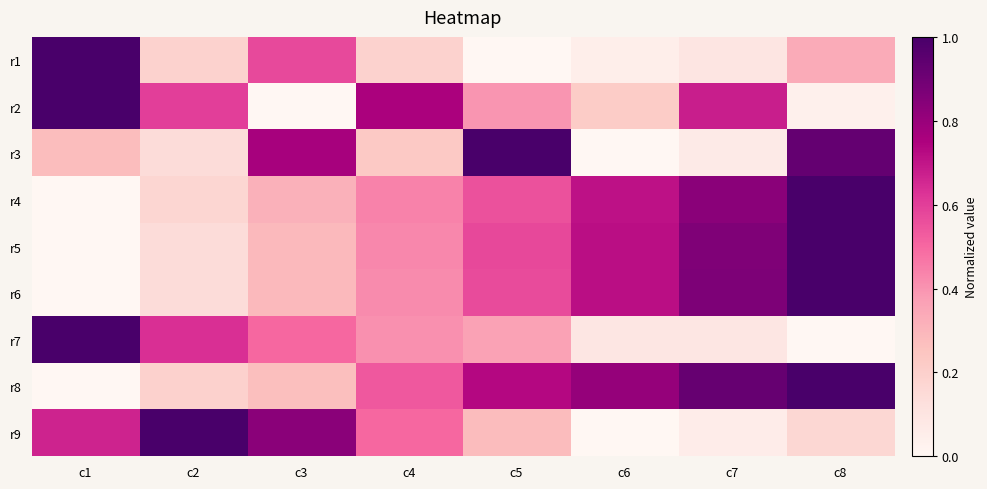

Reading right to left, transcribe all the data shown in this chart.

r1: c8=0.3	c7=0.1	c6=0.0	c5=0.0	c4=0.2	c3=0.6	c2=0.2	c1=1.0
r2: c8=0.0	c7=0.7	c6=0.2	c5=0.4	c4=0.8	c3=0.0	c2=0.6	c1=1.0
r3: c8=0.9	c7=0.1	c6=0.0	c5=1.0	c4=0.2	c3=0.8	c2=0.1	c1=0.3
r4: c8=1.0	c7=0.8	c6=0.7	c5=0.6	c4=0.4	c3=0.3	c2=0.2	c1=0.0
r5: c8=1.0	c7=0.9	c6=0.7	c5=0.6	c4=0.4	c3=0.3	c2=0.1	c1=0.0
r6: c8=1.0	c7=0.9	c6=0.7	c5=0.6	c4=0.4	c3=0.3	c2=0.1	c1=0.0
r7: c8=0.0	c7=0.1	c6=0.1	c5=0.4	c4=0.4	c3=0.5	c2=0.6	c1=1.0
r8: c8=1.0	c7=0.9	c6=0.8	c5=0.7	c4=0.5	c3=0.3	c2=0.2	c1=0.0
r9: c8=0.2	c7=0.1	c6=0.0	c5=0.3	c4=0.5	c3=0.8	c2=1.0	c1=0.7